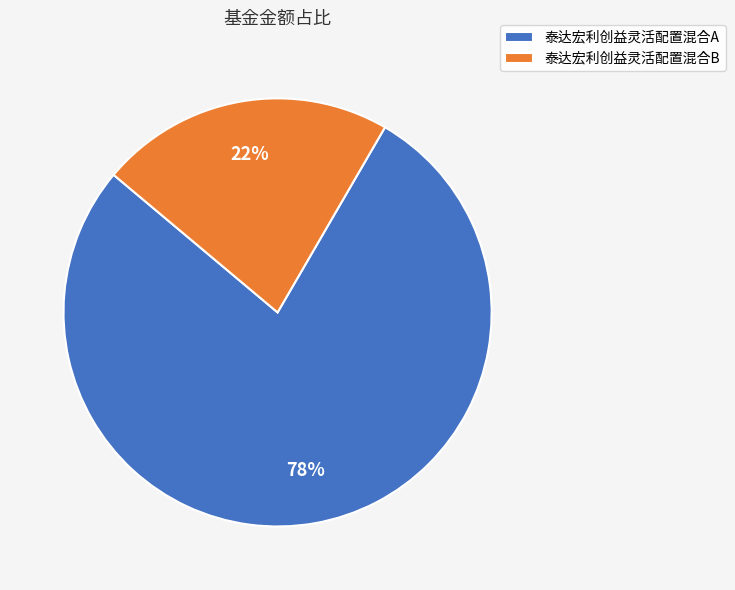

Which has a higher value, 泰达宏利创益灵活配置混合A or 泰达宏利创益灵活配置混合B?

泰达宏利创益灵活配置混合A